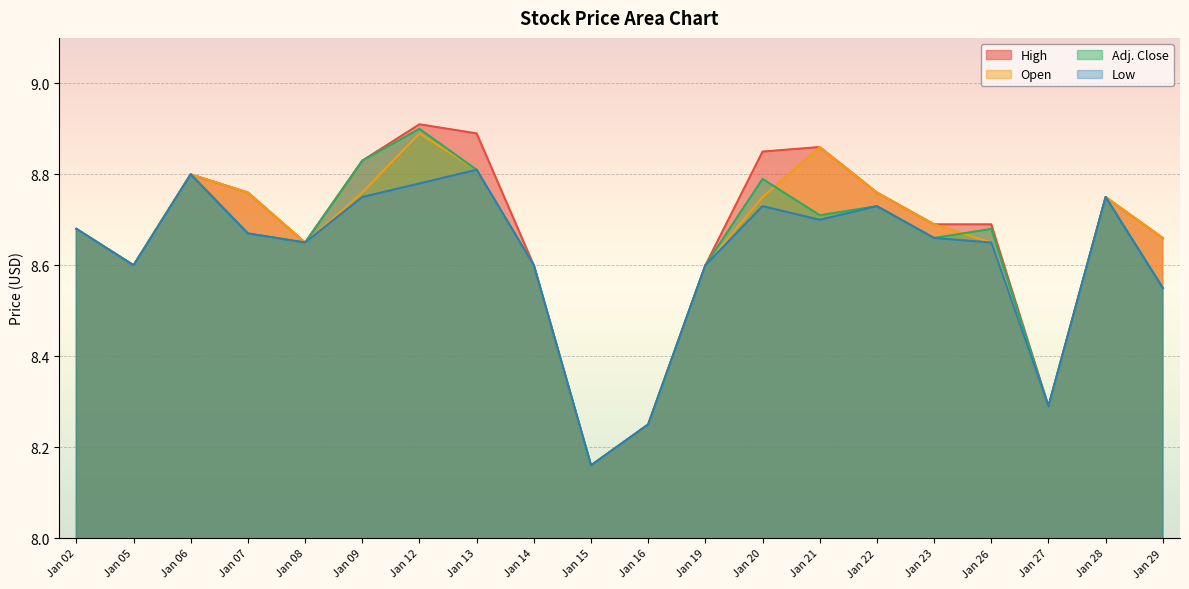

What is the value of the Open point at the 4th from the left?

8.8